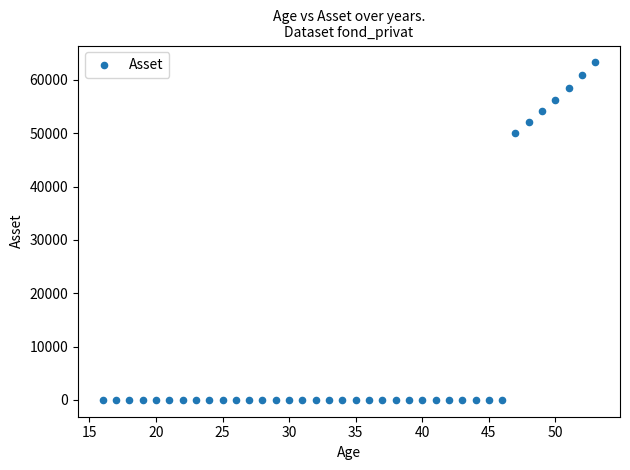

What is the range of X values (max minus min)?

37.0